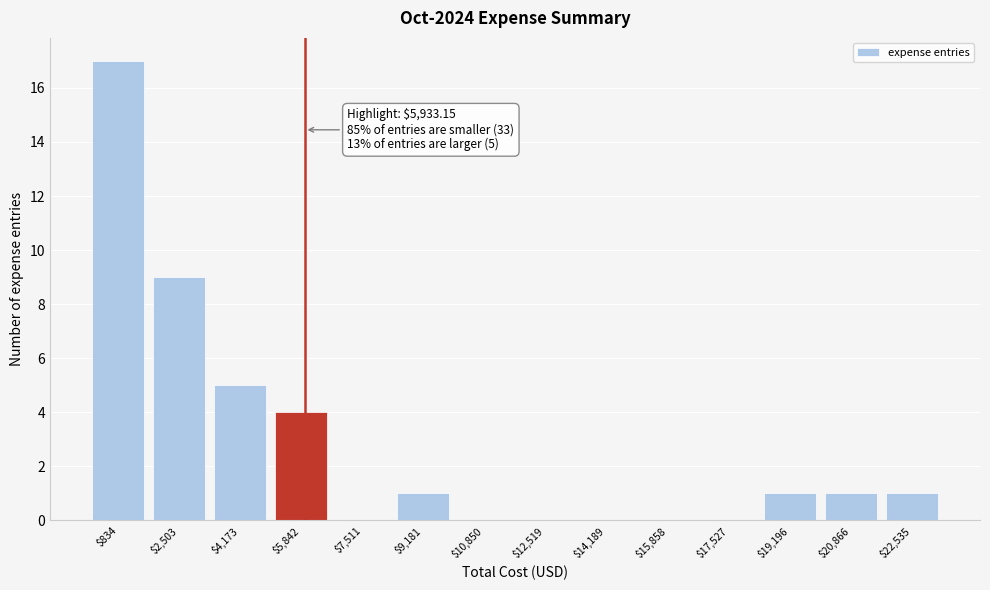

Over which range of the x-axis is the bar tallest?

0 to 1600